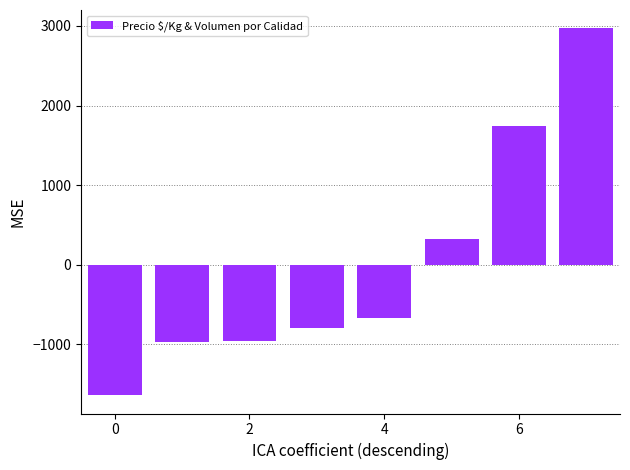

What is the value of the 7th bar from the left?

1737.9